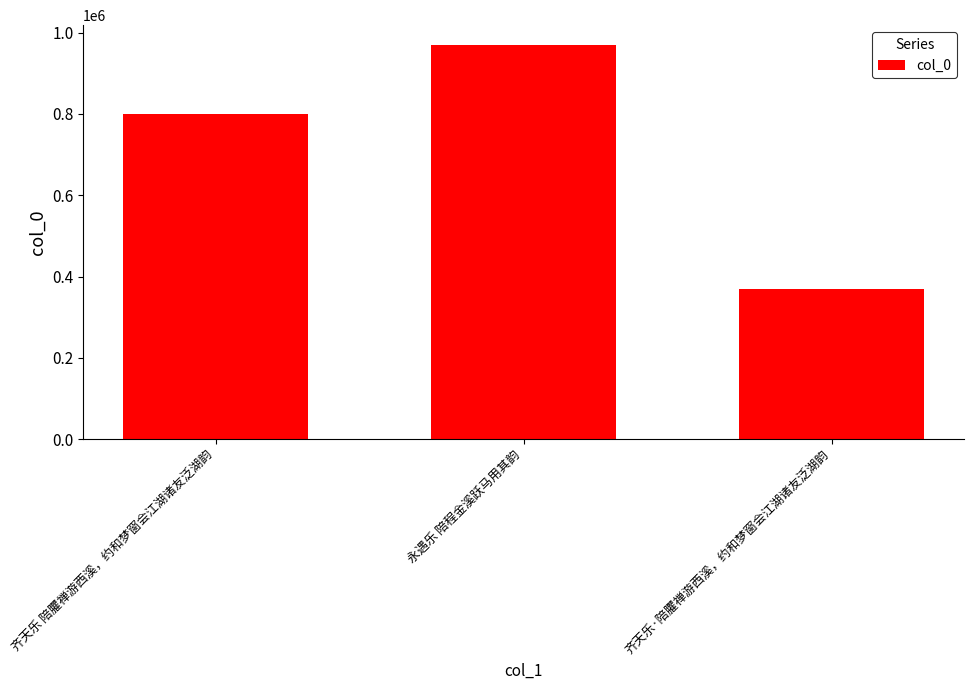

List the labels in order of value, largest first.

永遇乐 陪程金溪跃马用其韵, 齐天乐 陪臞禅游西溪，约和梦窗会江湖诸友泛湖韵, 齐天乐·陪臞禅游西溪，约和梦窗会江湖诸友泛湖韵